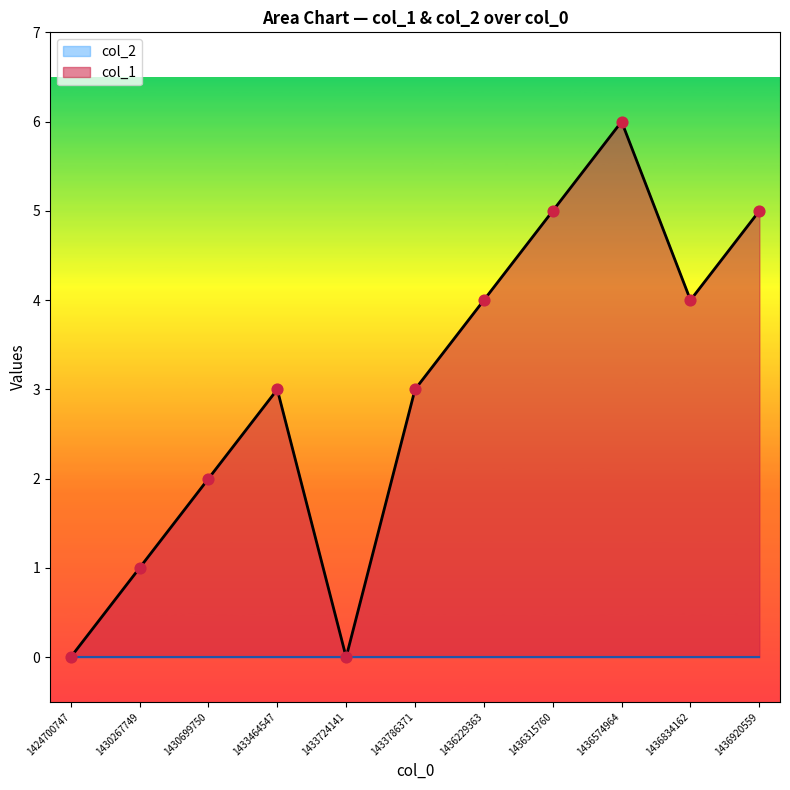

Between 1433786371 and 1430267749, which is larger?

1433786371